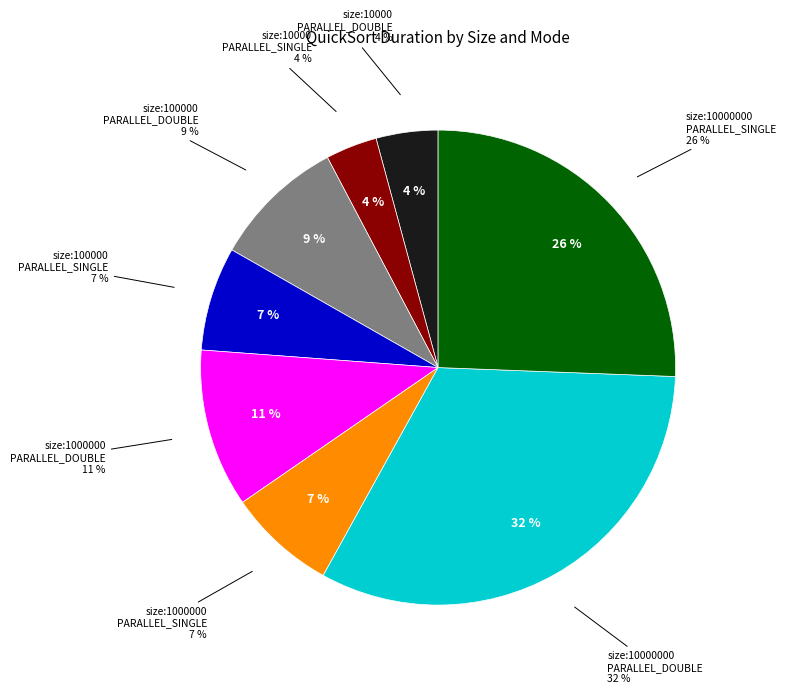

Does size:100000_ PARALLEL_DOUBLE account for over 50% of the chart?

No